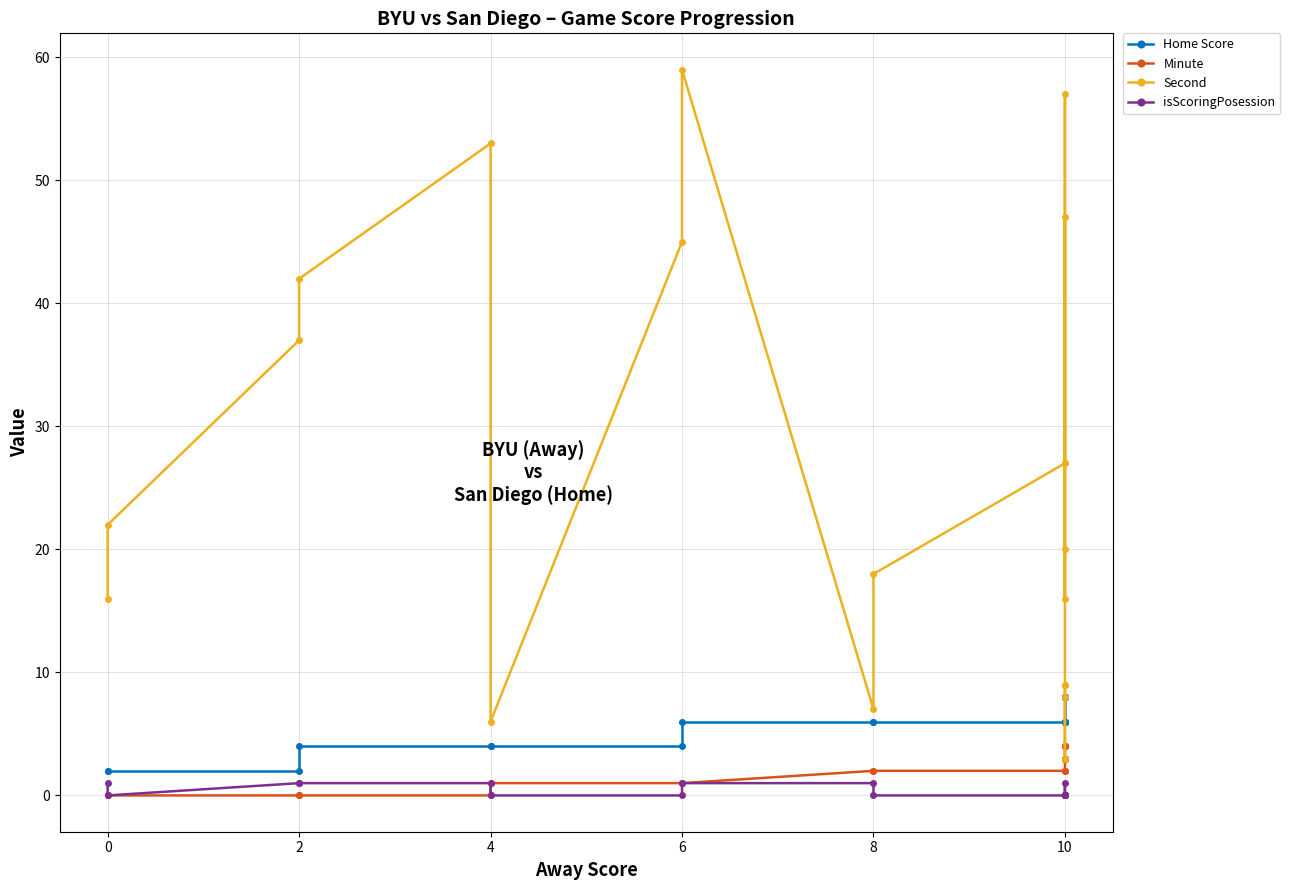

How many data points does each series have?

20